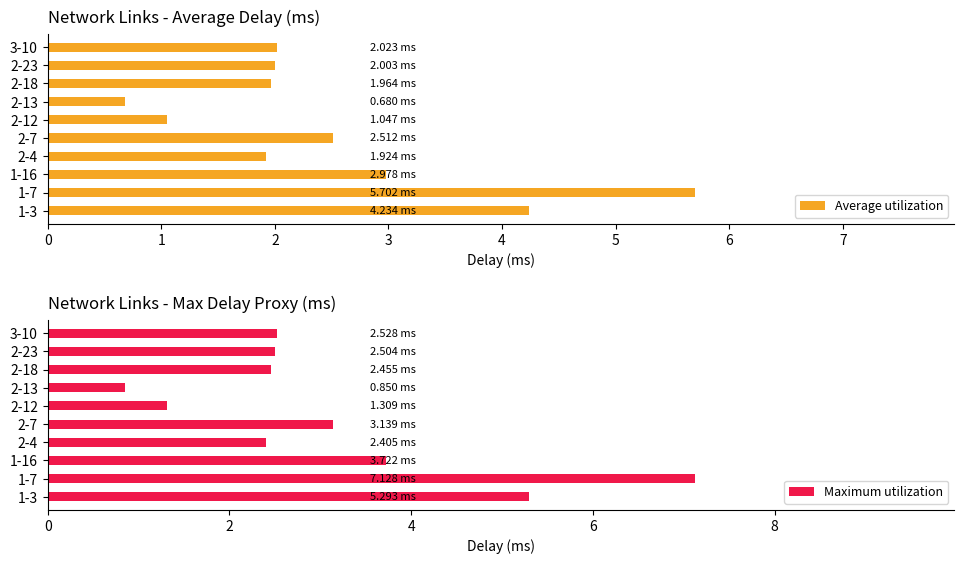

Where is Average utilization nearest to the value 3?

1-16